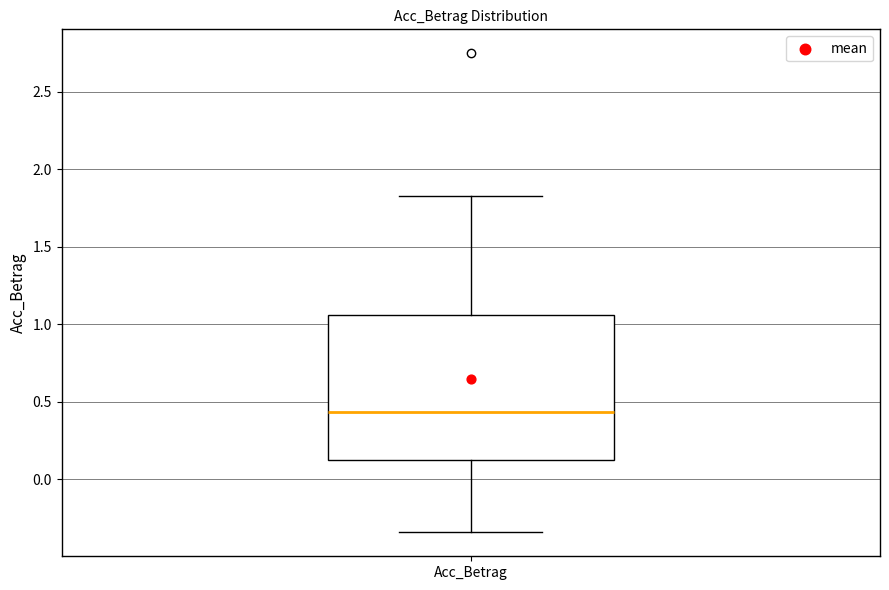

Read this box plot against the y-axis: the position of the median line, the range covered by the box, and the ends of both whiskers. The values are not printed on the chart, so give them approximately, as read against the axis.

median 0.45, box 0.10 to 1.05, whiskers -0.35 to 1.85